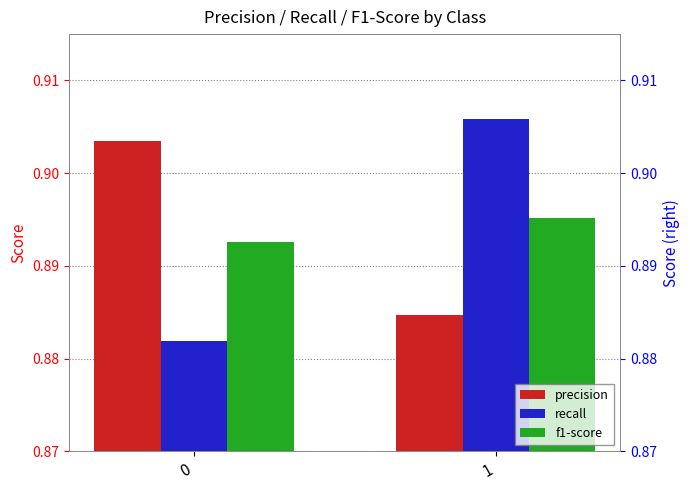

Rank the categories by precision value from lowest to highest.

1, 0